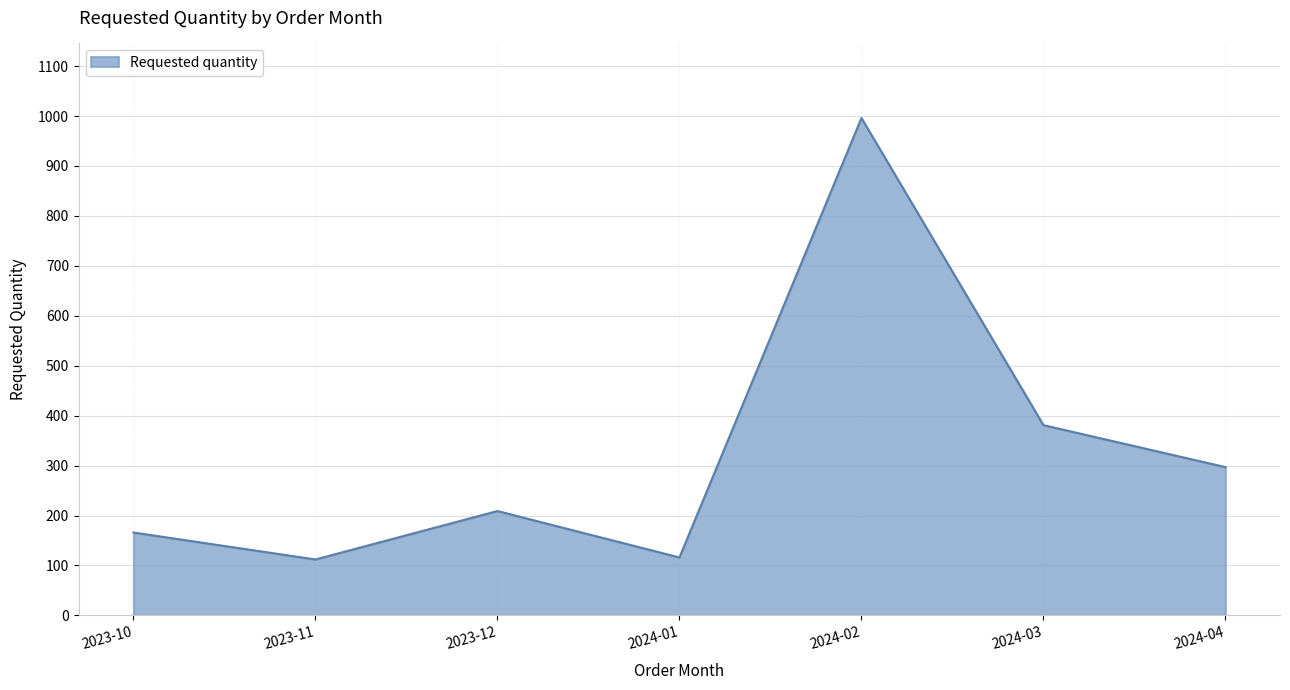

How many lines are shown in the chart?

1